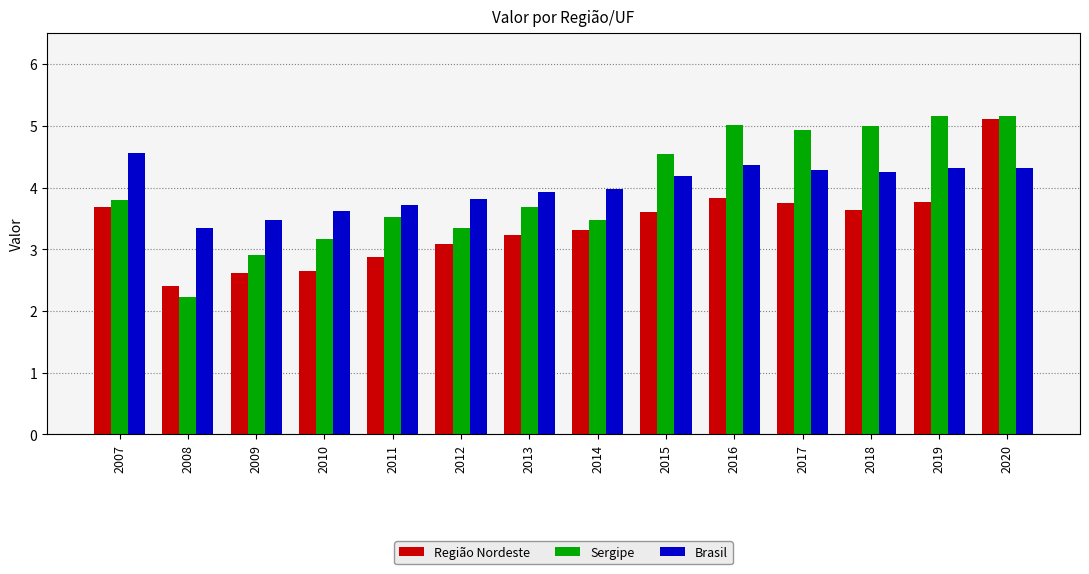

Which category has the lowest value in the Sergipe series?

2008